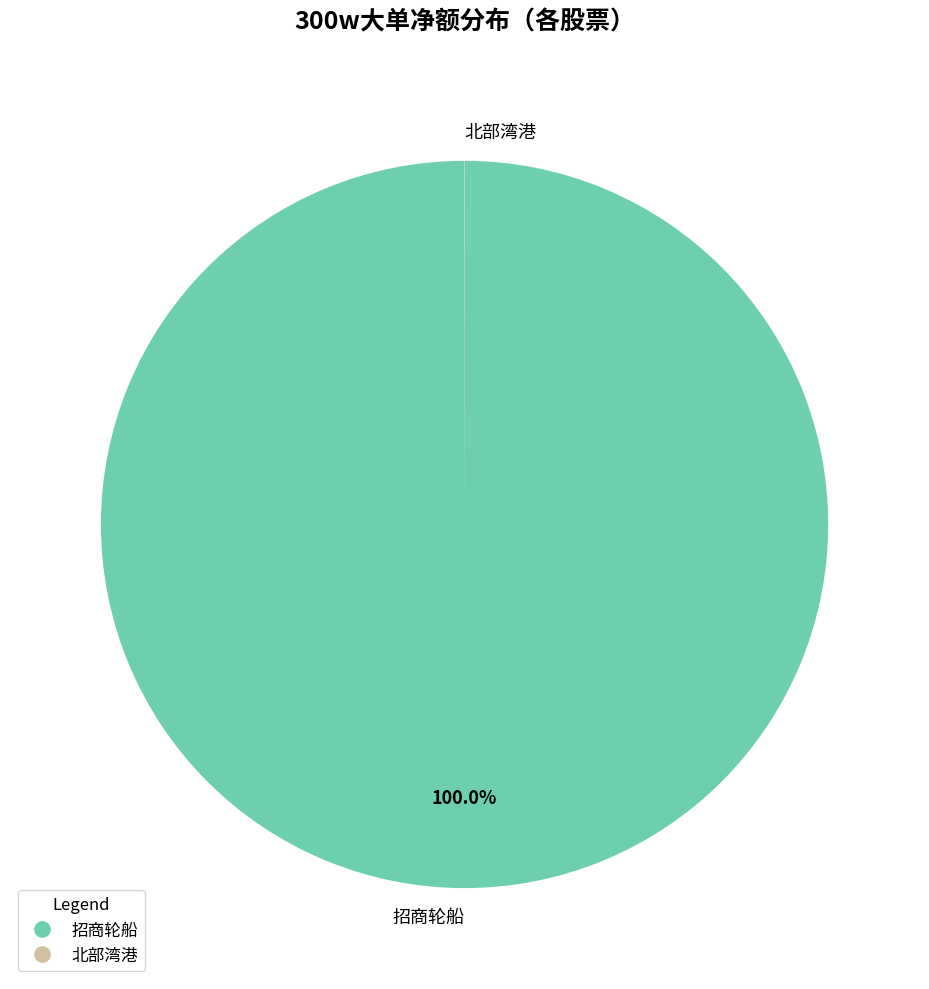

Does any single category account for the majority?

Yes